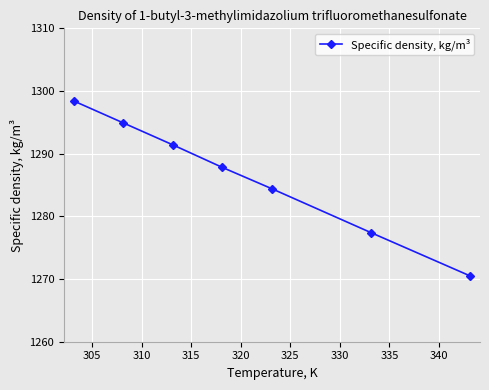

What is the value of the 6th point from the left?

1277.4